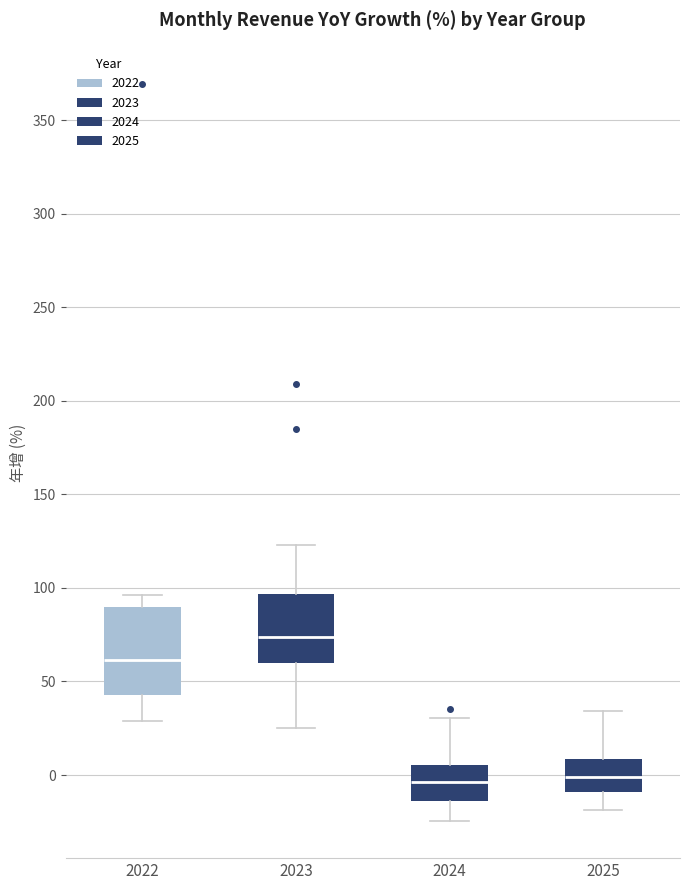

Where does the lower whisker of the box at x = 2022 end on the y-axis? The values are not printed on the chart, so give them approximately, as read against the axis.

30